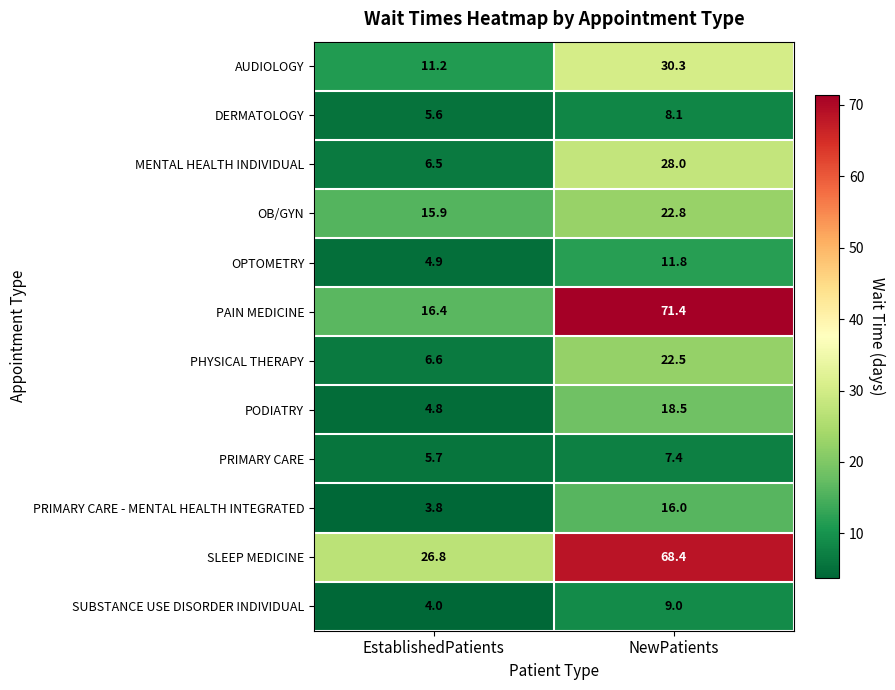

At NewPatients, list the series in order from smallest to largest.

PRIMARY CARE, DERMATOLOGY, SUBSTANCE USE DISORDER INDIVIDUAL, OPTOMETRY, PRIMARY CARE - MENTAL HEALTH INTEGRATED, PODIATRY, PHYSICAL THERAPY, OB/GYN, MENTAL HEALTH INDIVIDUAL, AUDIOLOGY, SLEEP MEDICINE, PAIN MEDICINE